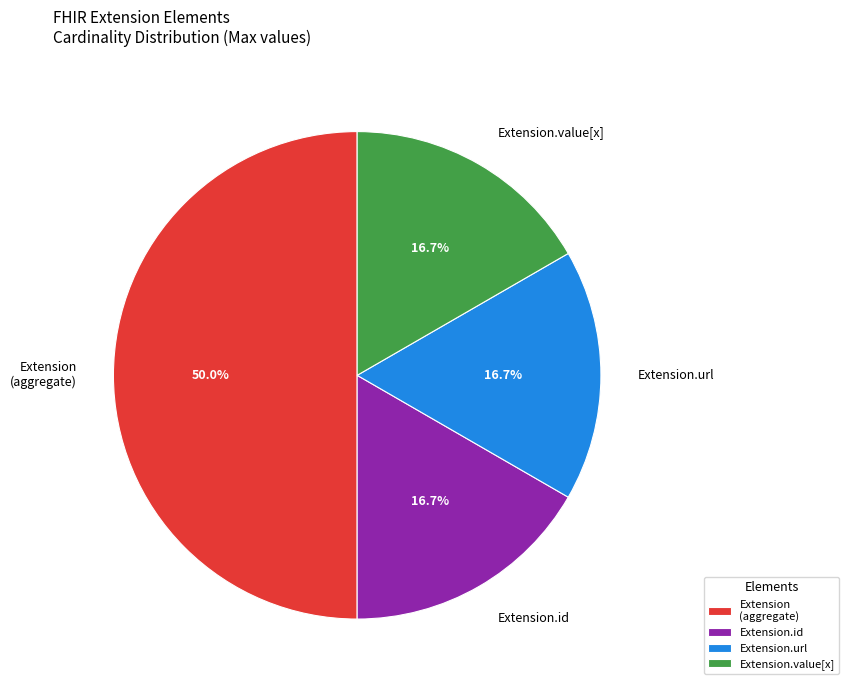

Is Extension.url the majority of the pie?

No